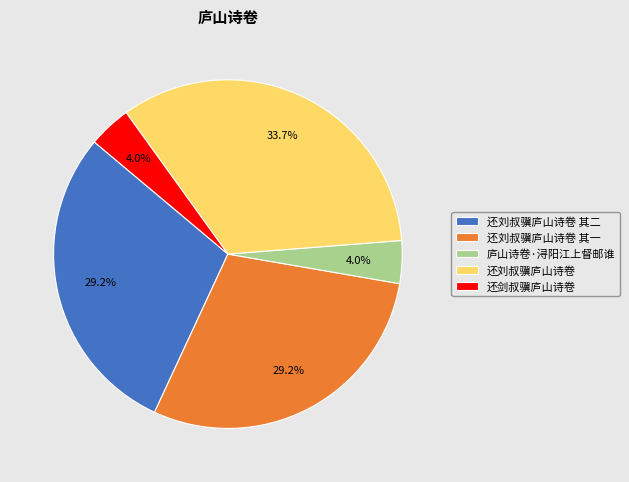

Combined, do 庐山诗卷·浔阳江上督邮谁 and 还刘叔骥庐山诗卷 其一 account for over 50%?

No